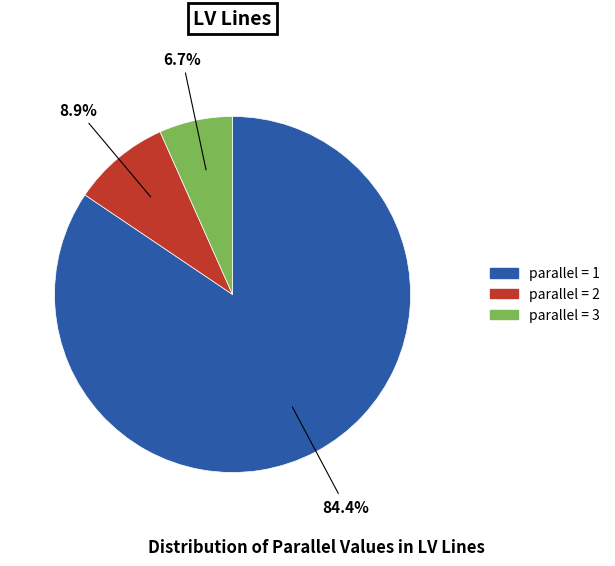

Is there a majority slice in this chart?

Yes